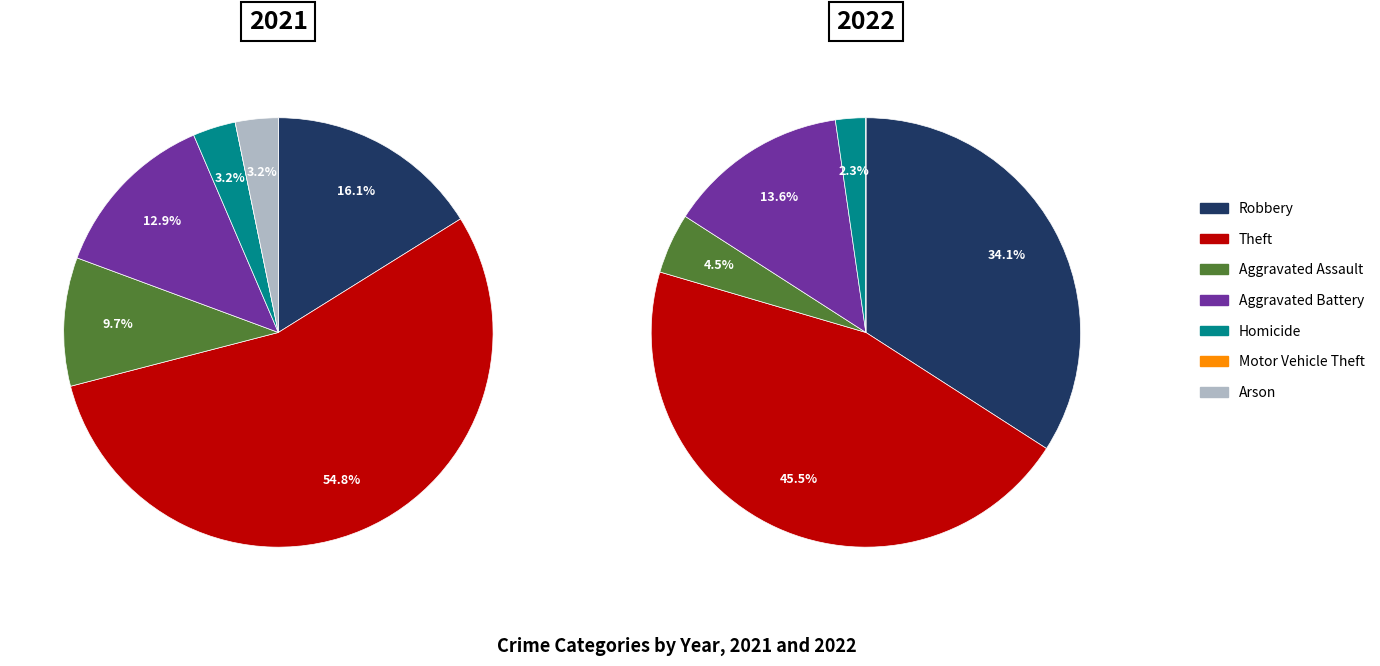

To the nearest percent, what is the combined percentage of 3 and 4?

16%